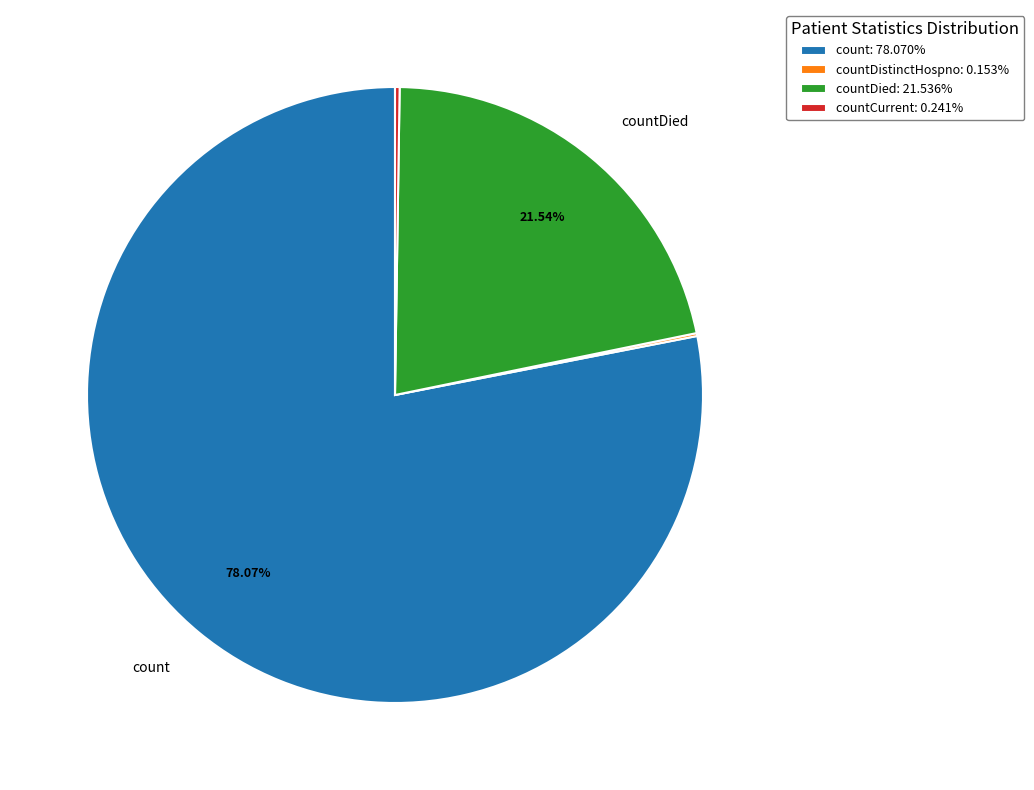

Is there a majority slice in this chart?

Yes